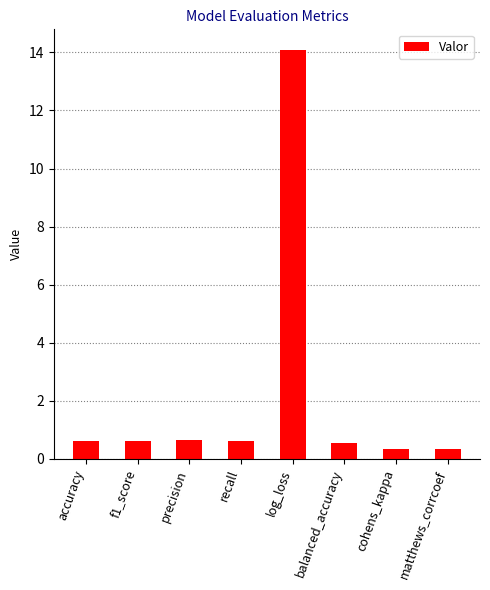

The value at f1_score is 0.6. True or false?

True